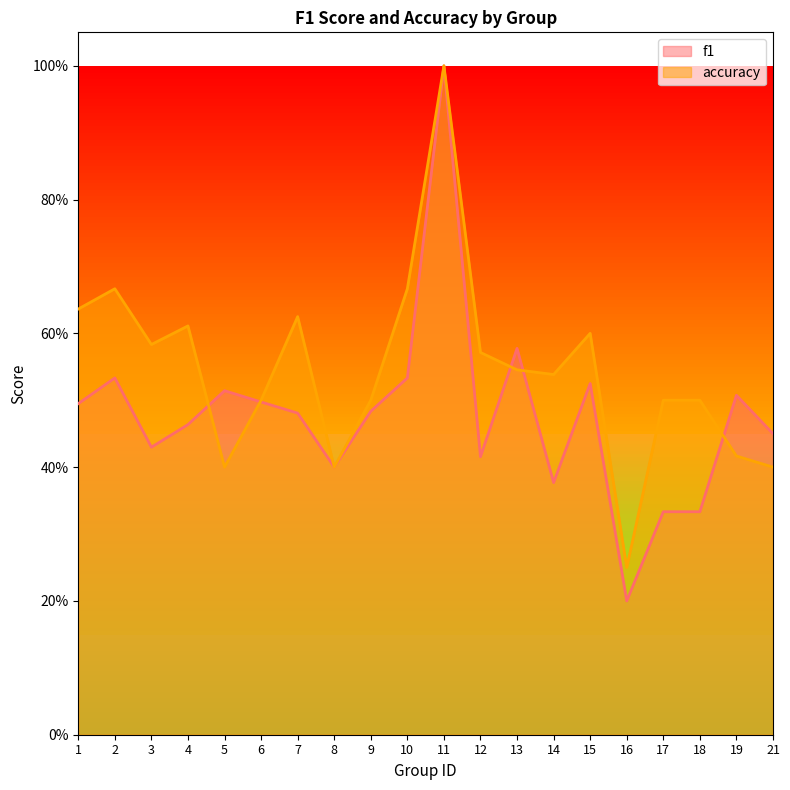

True or false: accuracy has a value of 0.1 at 7.

False